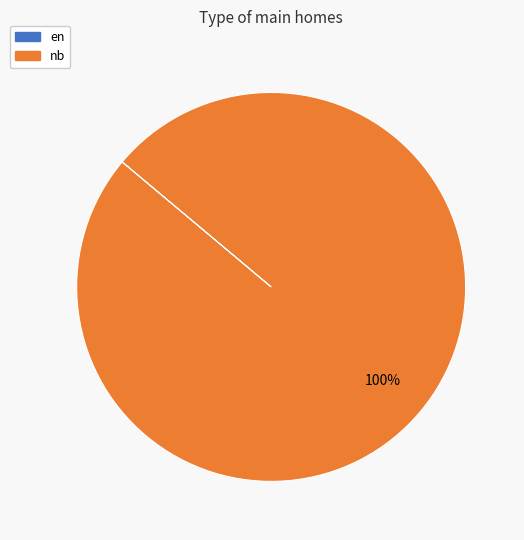

What is the largest slice in the pie chart?

nb